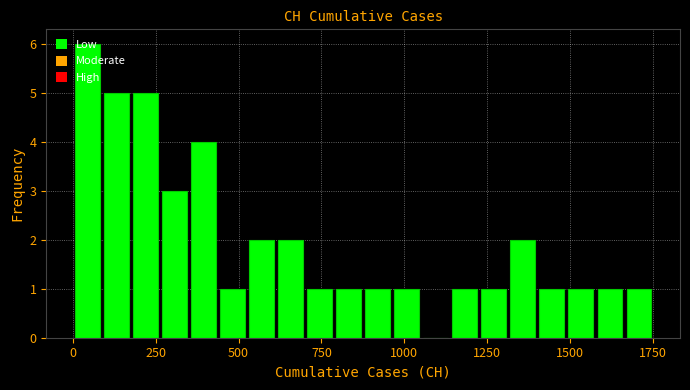

Read against the x-axis, roughly where is the centre of the tallest bar?

50